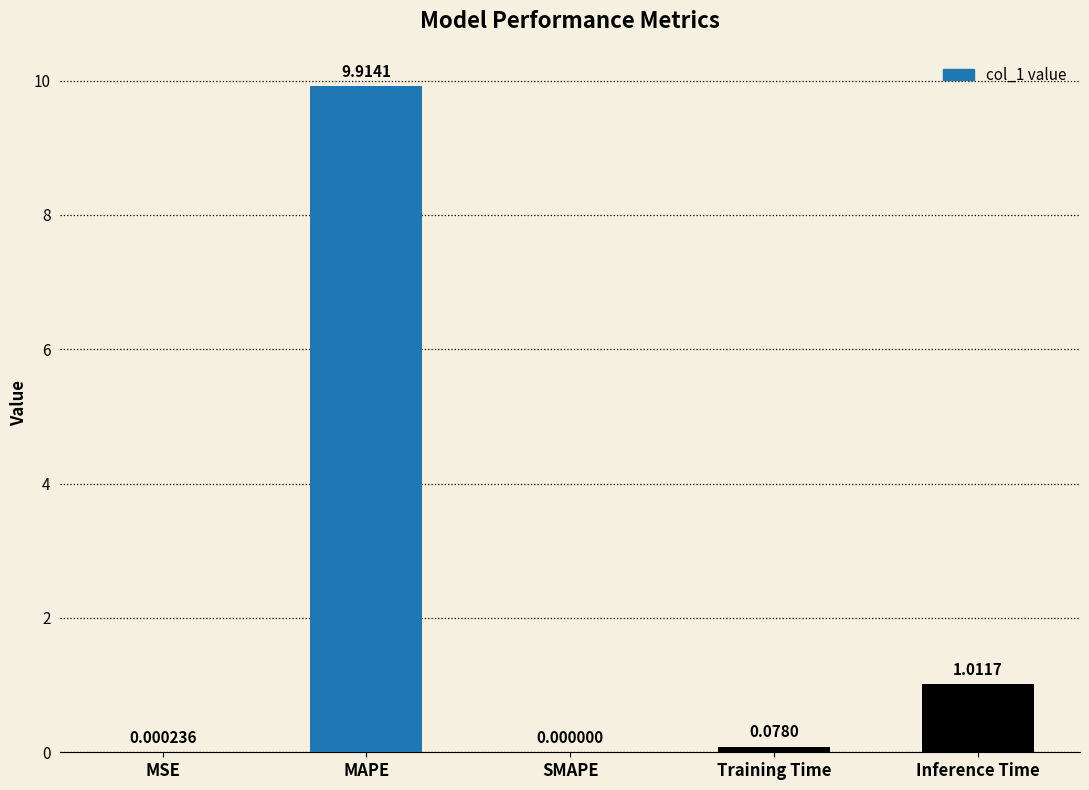

What is the sum of all values?

11.0